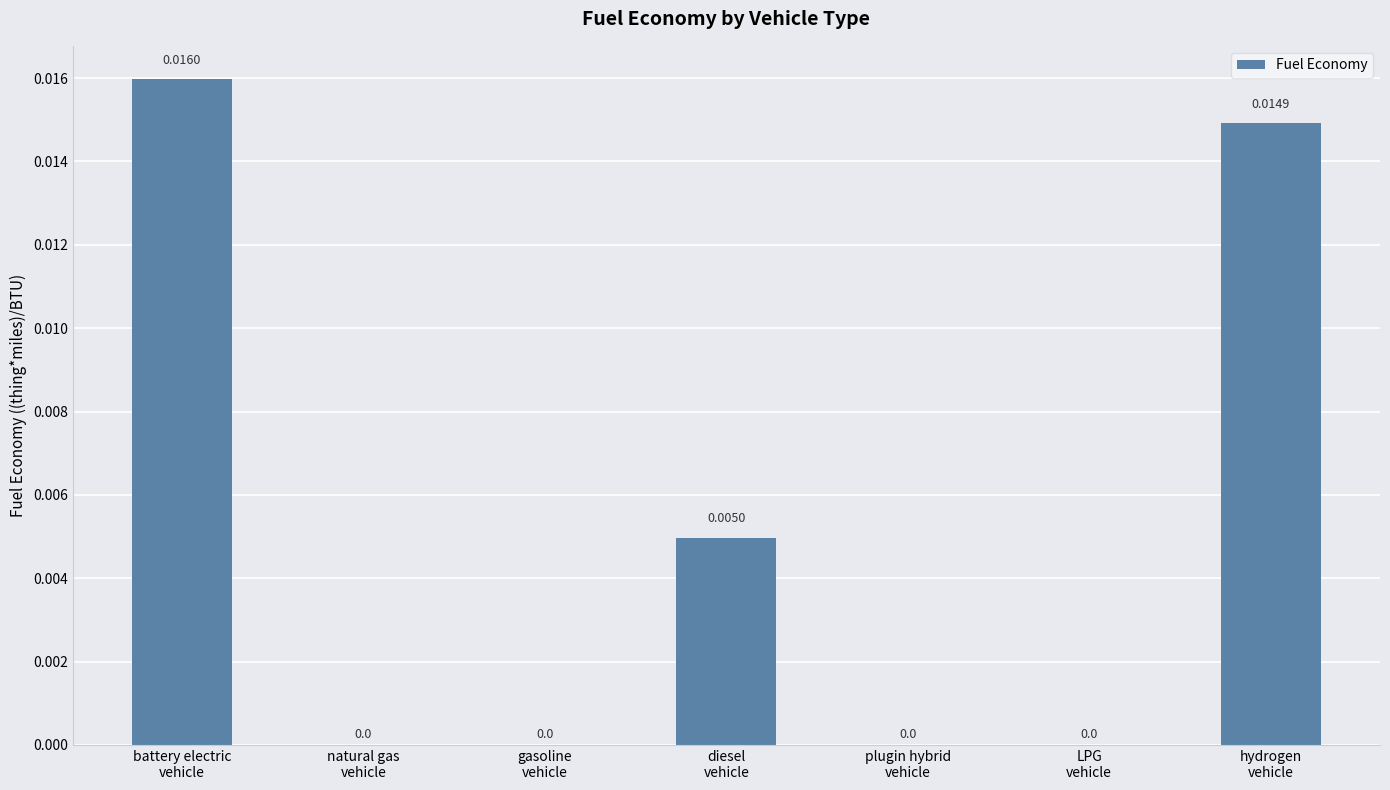

Count the number of values greater than 0.

3